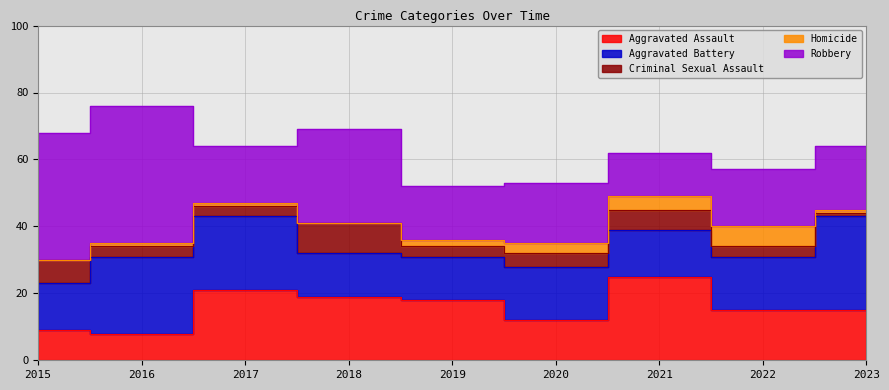

At which category is the sum across all series the highest?

2016